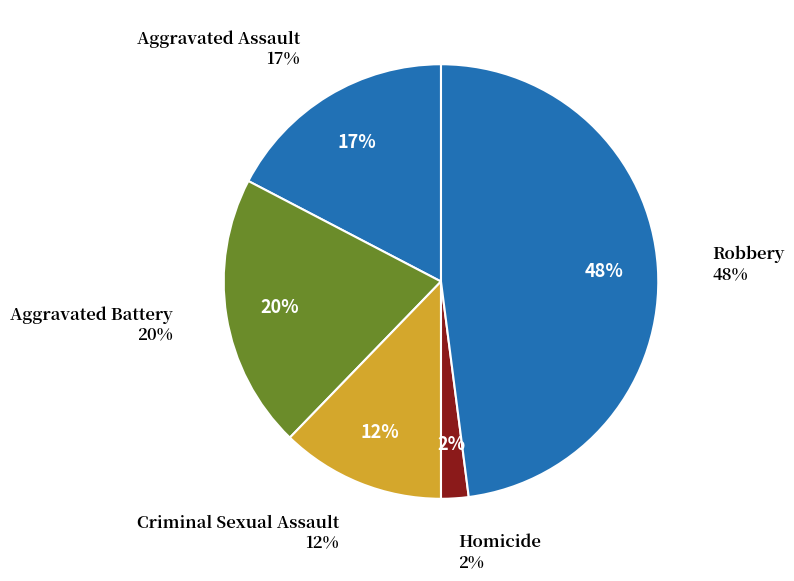

How many slices are in this pie chart?

5